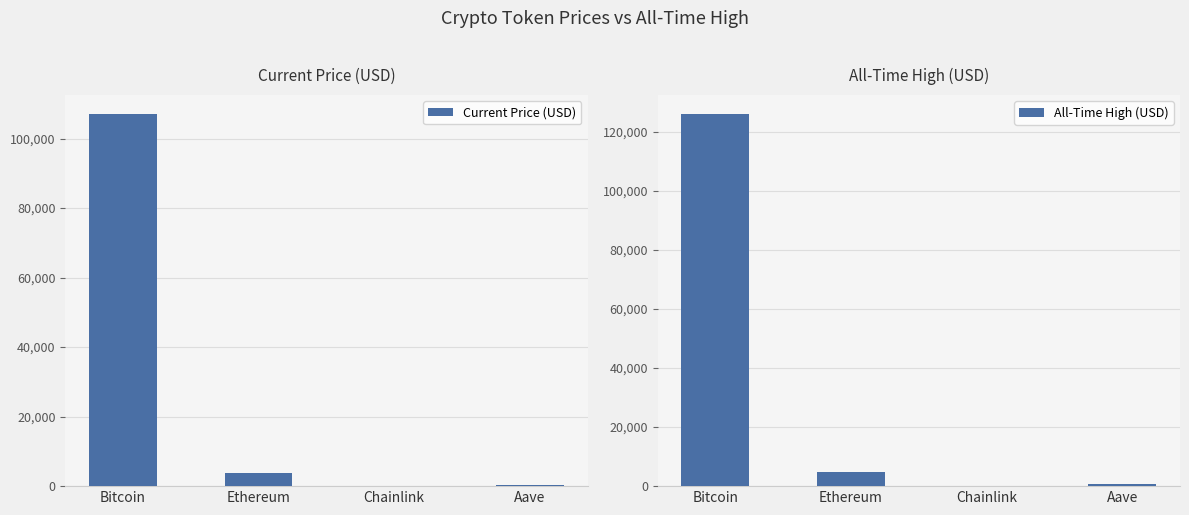

Where does the All-Time High (USD) series first go above 4946?

Bitcoin